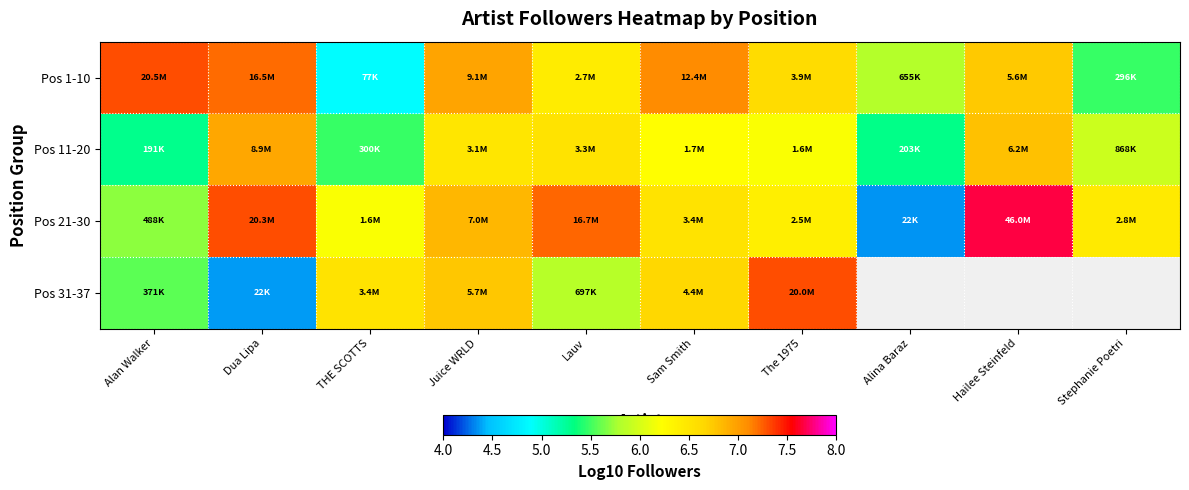

The value of Pos 31-37 at Sam Smith is 3.8. True or false?

False